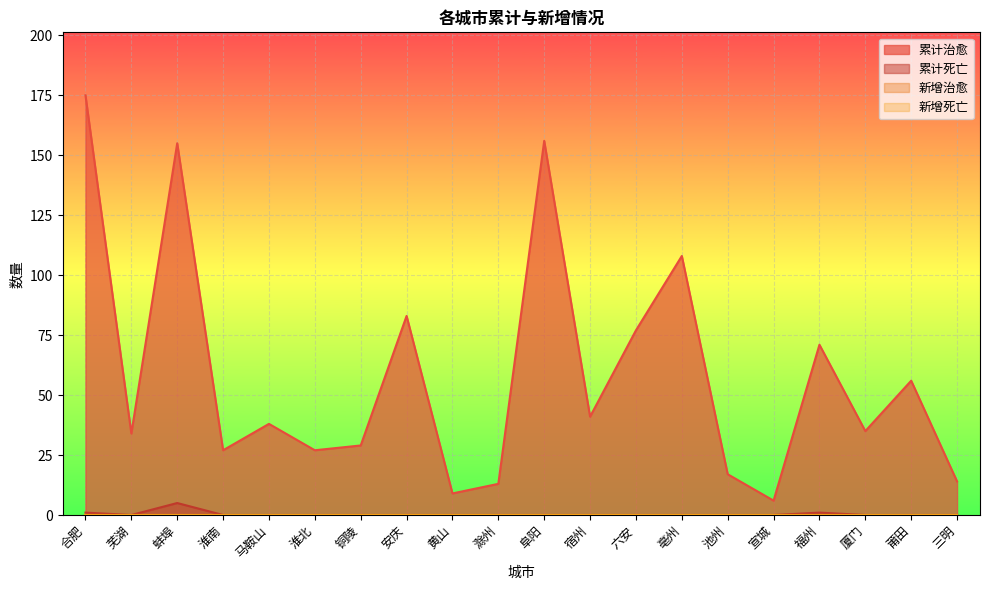

Which category has the lowest value across all series?

芜湖